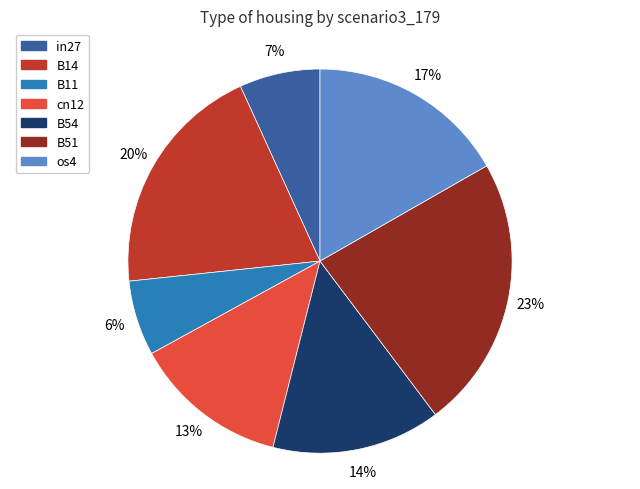

How many segments does this pie chart have?

7